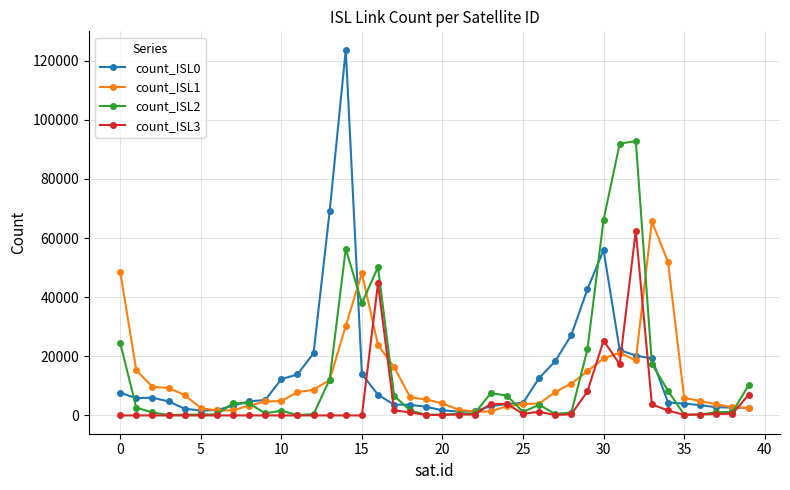

Which series has the widest spread of values?

count_ISL0